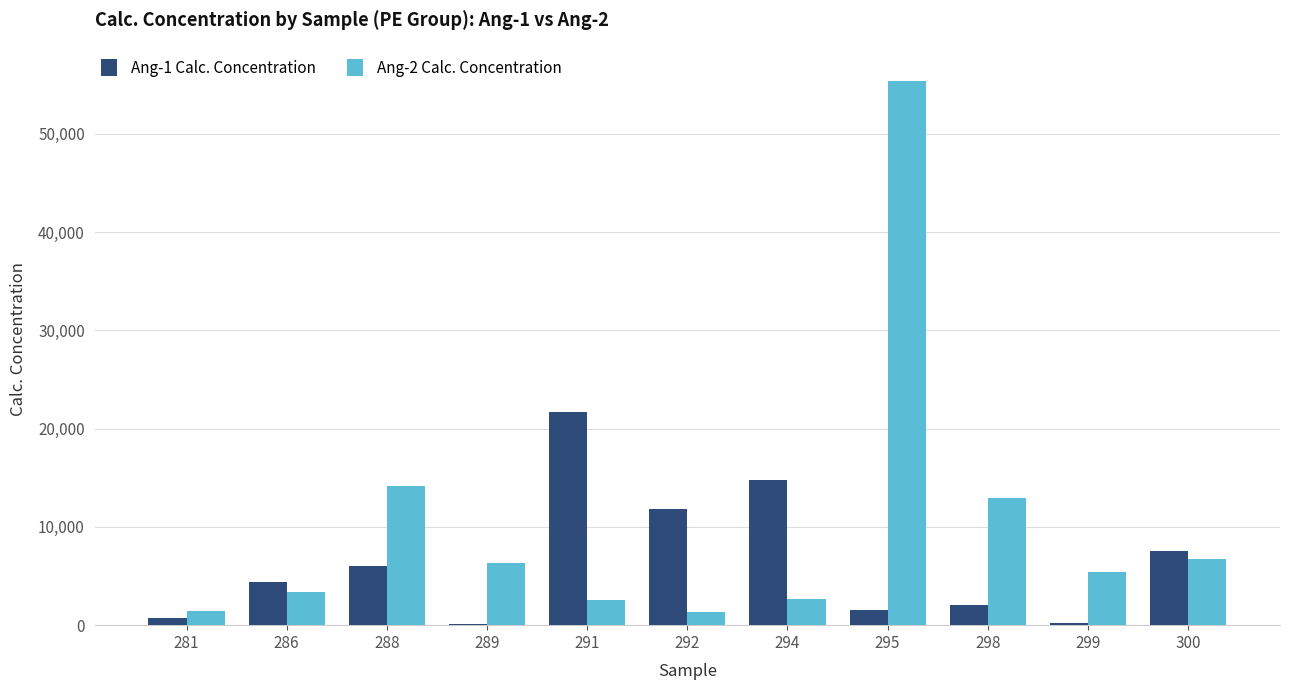

At which category is the sum across all series the highest?

295